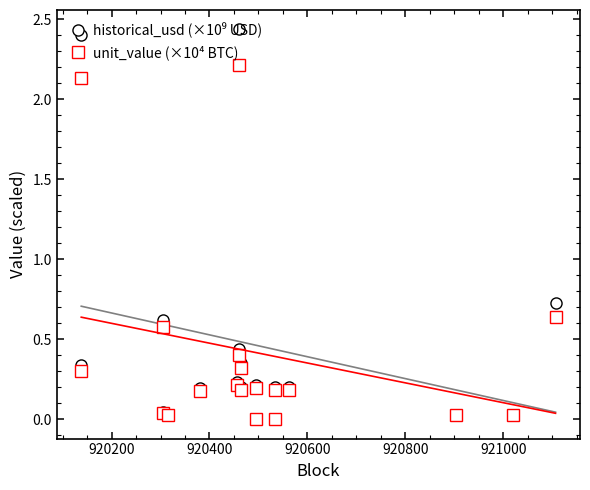

Which series has the widest spread of values?

historical_usd (×10⁹ USD)